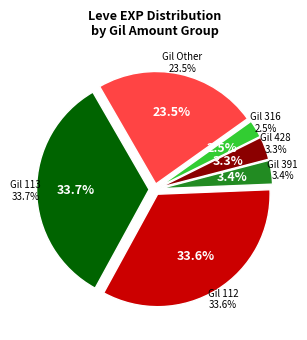

Does any single category account for the majority?

No